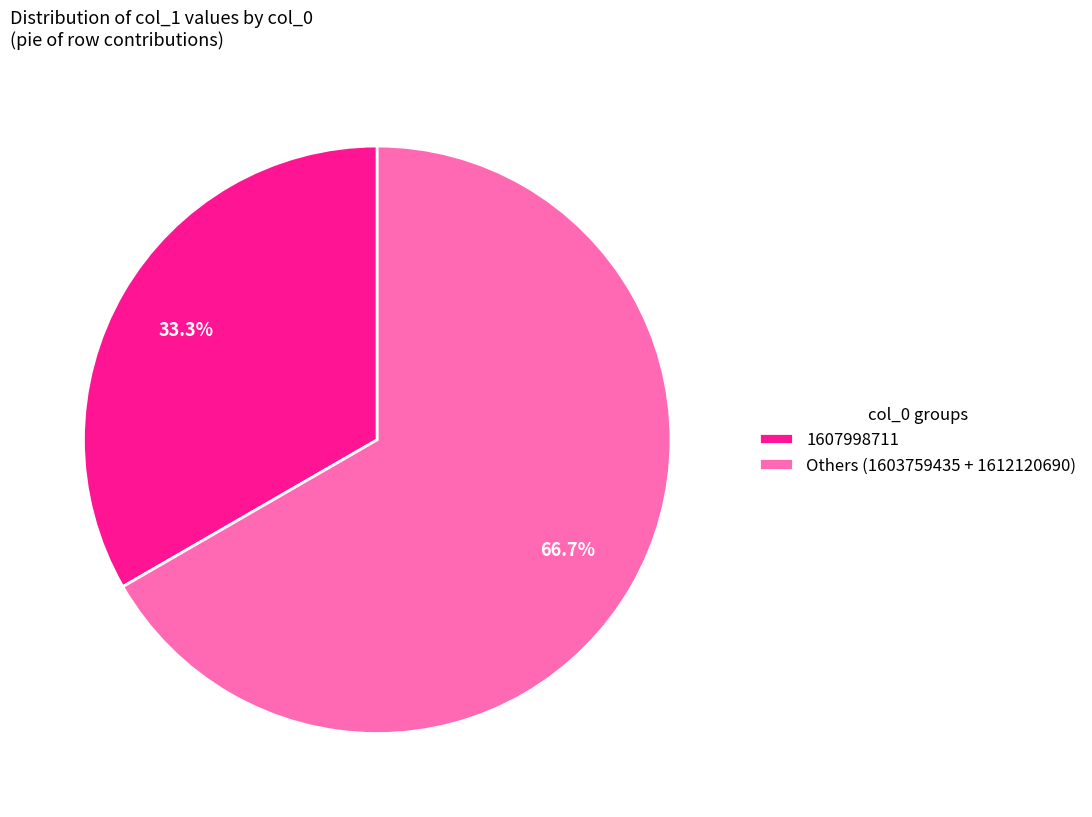

Which slice is the smallest?

1607998711